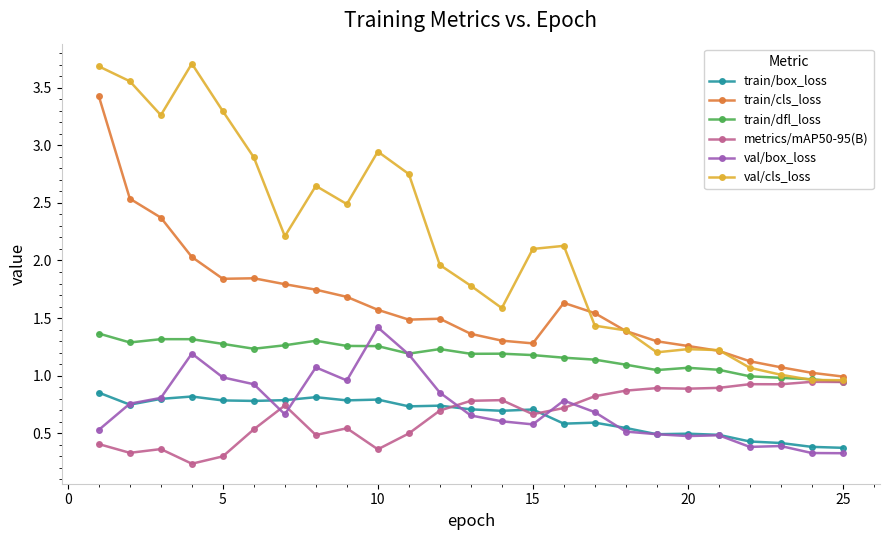

True or false: metrics/mAP50-95(B) has more than 1 points higher than both neighbors.

True